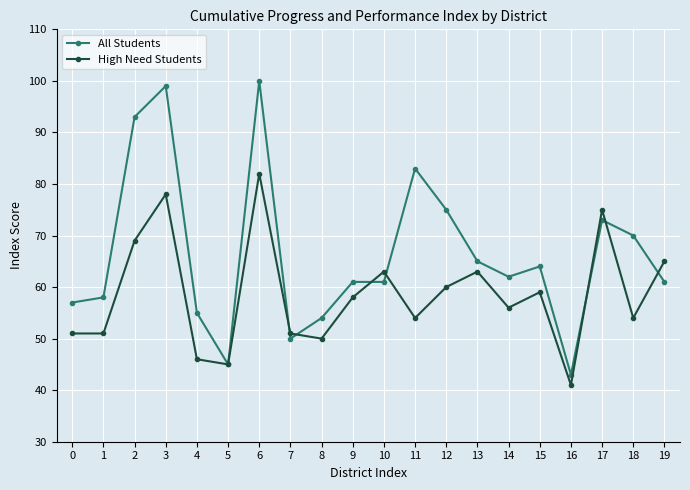

How many series are shown in this chart?

2